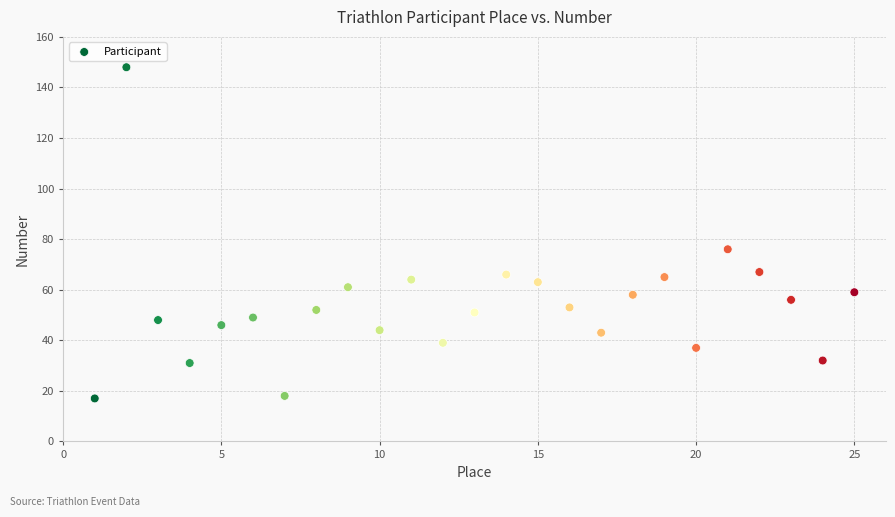

What Y value in the scatter plot is closest to 82?

76